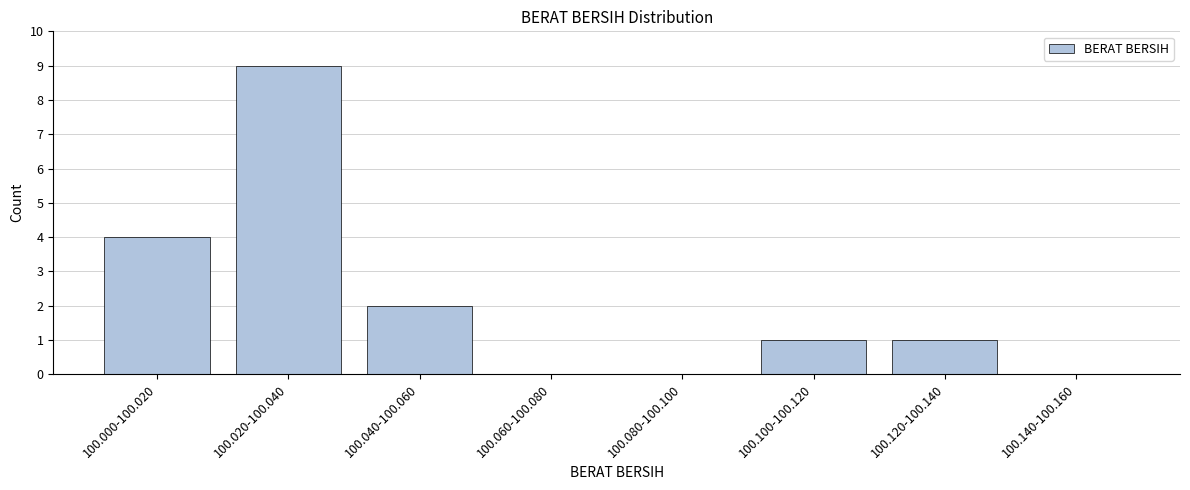

Reading left to right, extract all data points from this chart.

100.000-100.020=4	100.020-100.040=9	100.040-100.060=2	100.060-100.080=0	100.080-100.100=0	100.100-100.120=1	100.120-100.140=1	100.140-100.160=0